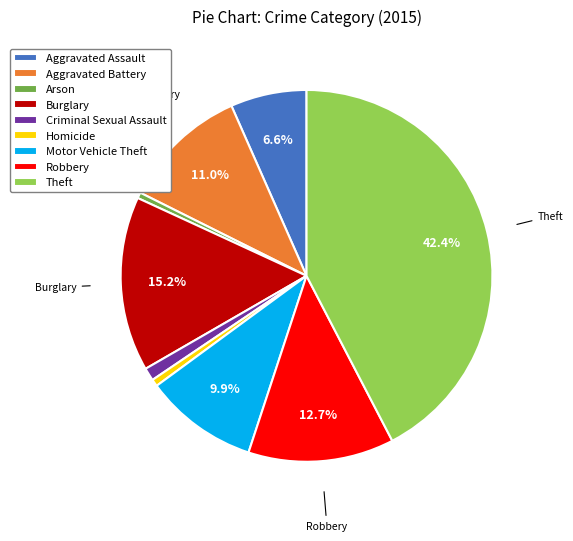

Count the number of slices in the pie.

9